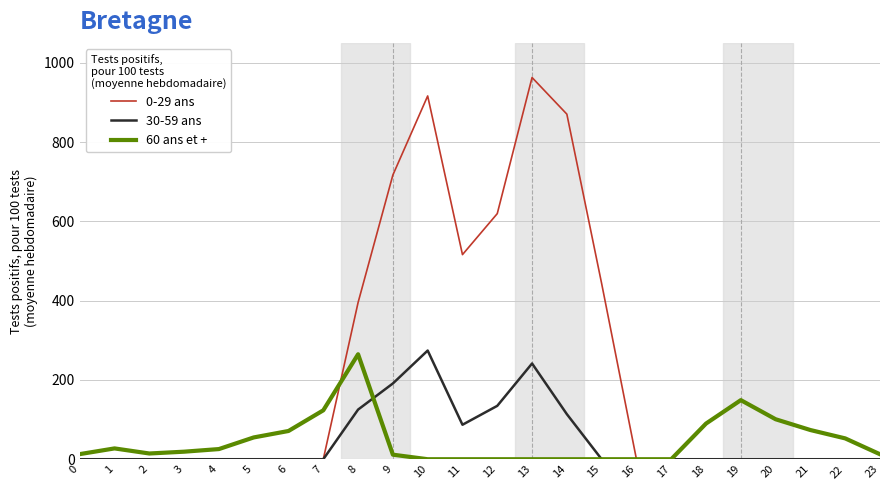

True or false: 60 ans et + has more than 0 interior local peaks.

True